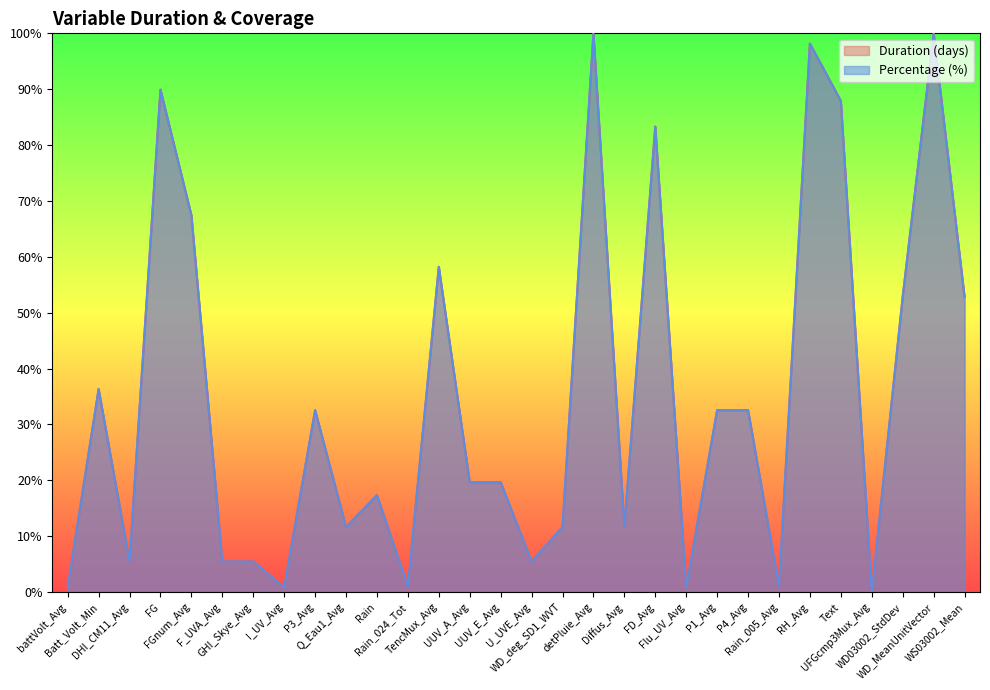

How many times do Duration (days) and Percentage (%) cross each other?

9